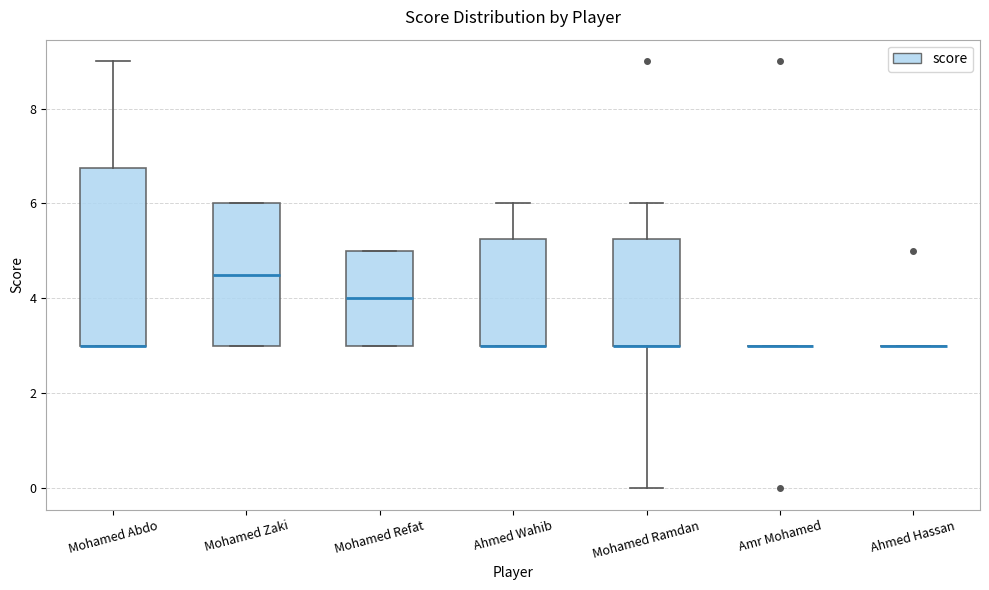

Reading left to right, read every box against the y-axis: the position of its median line, the range the box covers, and the ends of its whiskers. The values are not printed on the chart, so give them approximately, as read against the axis.

Mohamed Abdo: median 3.0 (drawn on the box's lower edge), box 3.0 to 6.8, whiskers 3.0 to 9.0
Mohamed Zaki: median 4.6, box 3.0 to 6.0, whiskers 3.0 to 6.0
Mohamed Refat: median 4.0, box 3.0 to 5.0, whiskers 3.0 to 5.0
Ahmed Wahib: median 3.0 (drawn on the box's lower edge), box 3.0 to 5.2, whiskers 3.0 to 6.0
Mohamed Ramdan: median 3.0 (drawn on the box's lower edge), box 3.0 to 5.2, whiskers 0.0 to 6.0
Amr Mohamed: box collapsed to a line at 3.0, whiskers 3.0 to 3.0
Ahmed Hassan: box collapsed to a line at 3.0, whiskers 3.0 to 3.0